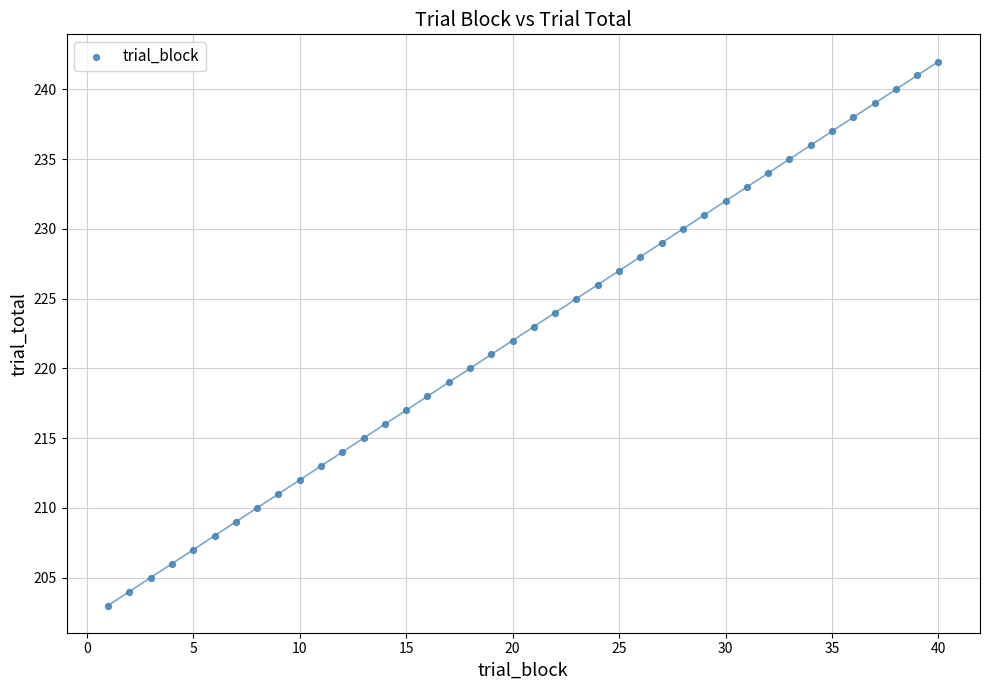

What is the range of Y values (max minus min)?

39